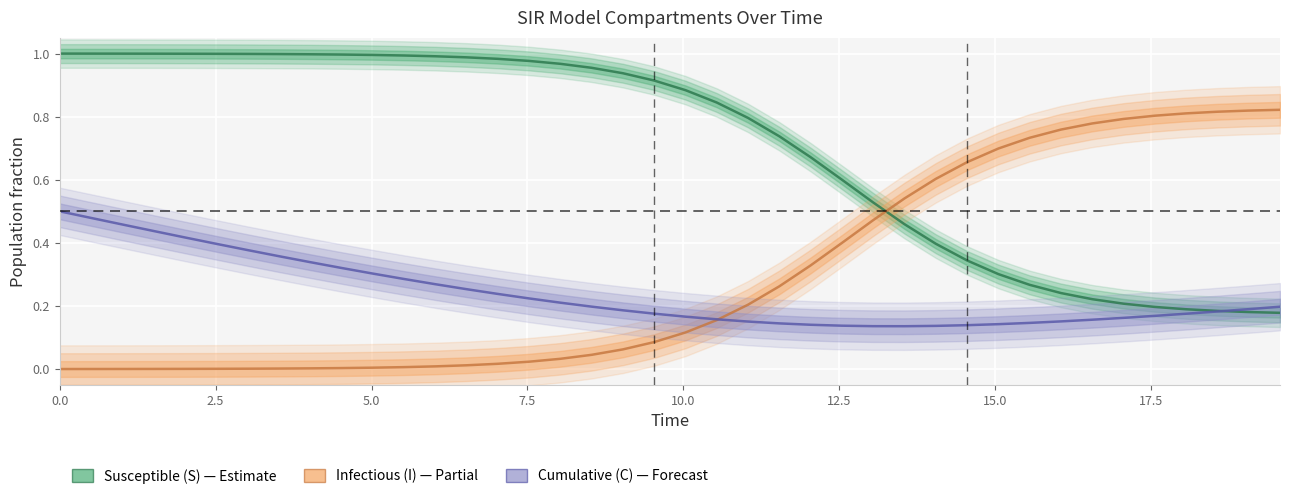

What is the average value of the Cumulative (C) series?

0.2